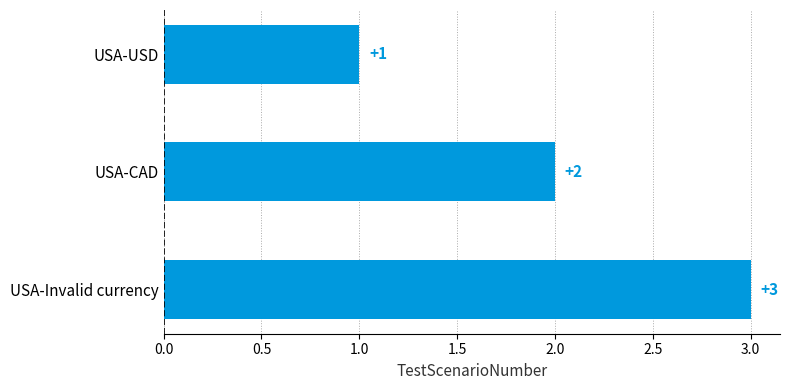

The value at USA-Invalid currency is 5. True or false?

False